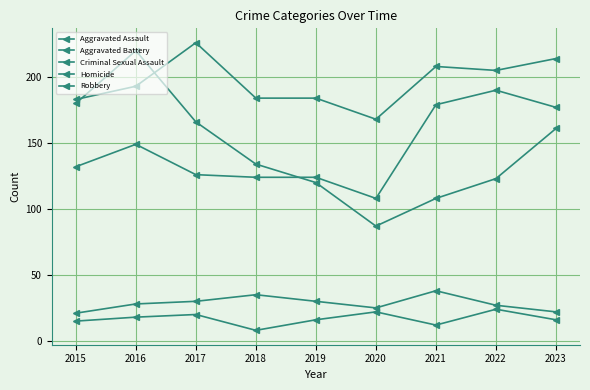

Reading left to right, extract all data points from this chart.

Aggravated Assault: 2015=132	2016=149	2017=126	2018=124	2019=124	2020=108	2021=179	2022=190	2023=177
Aggravated Battery: 2015=183	2016=193	2017=226	2018=184	2019=184	2020=168	2021=208	2022=205	2023=214
Criminal Sexual Assault: 2015=21	2016=28	2017=30	2018=35	2019=30	2020=25	2021=38	2022=27	2023=22
Homicide: 2015=15	2016=18	2017=20	2018=8	2019=16	2020=22	2021=12	2022=24	2023=16
Robbery: 2015=180	2016=220	2017=166	2018=134	2019=120	2020=87	2021=108	2022=123	2023=161